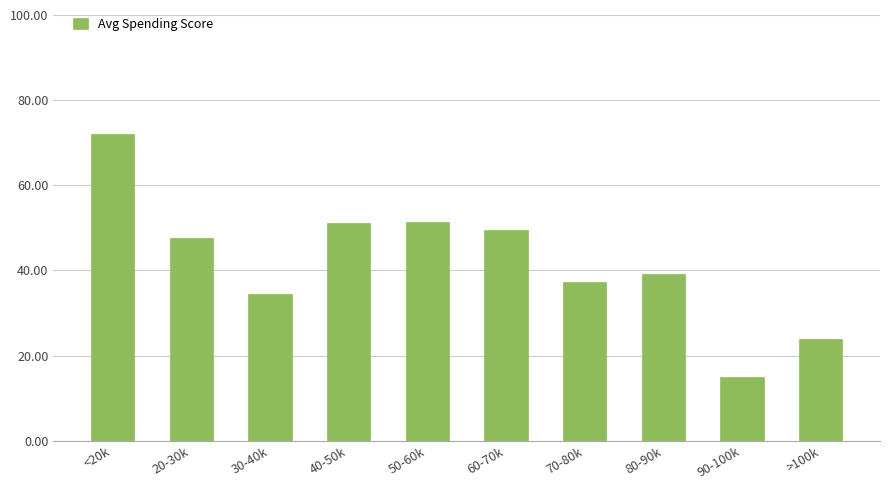

True or false: the data shows 15.0 at 90-100k.

True